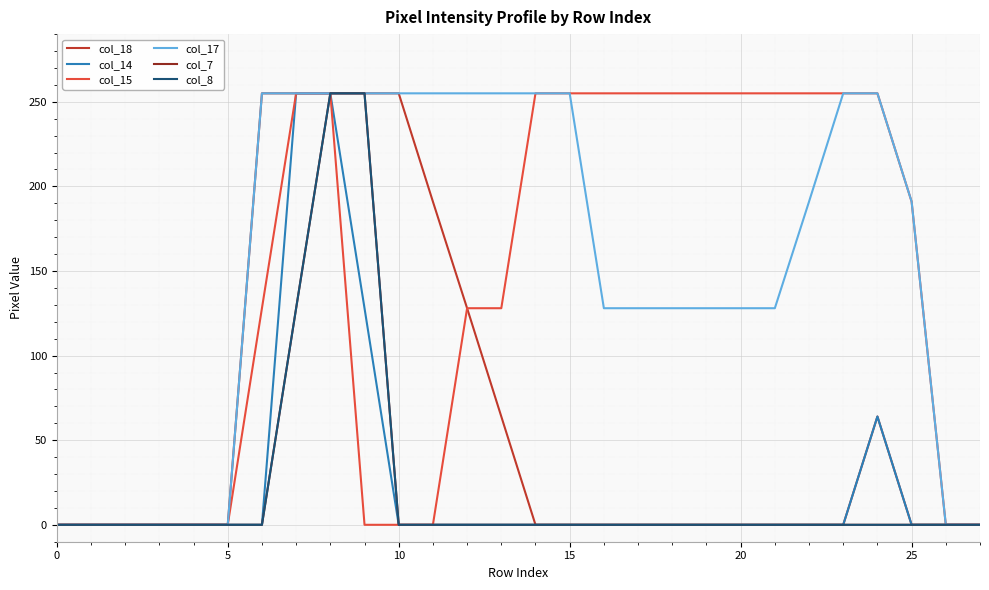

What is the difference between the second highest and minimum values in the col_8 series?

255